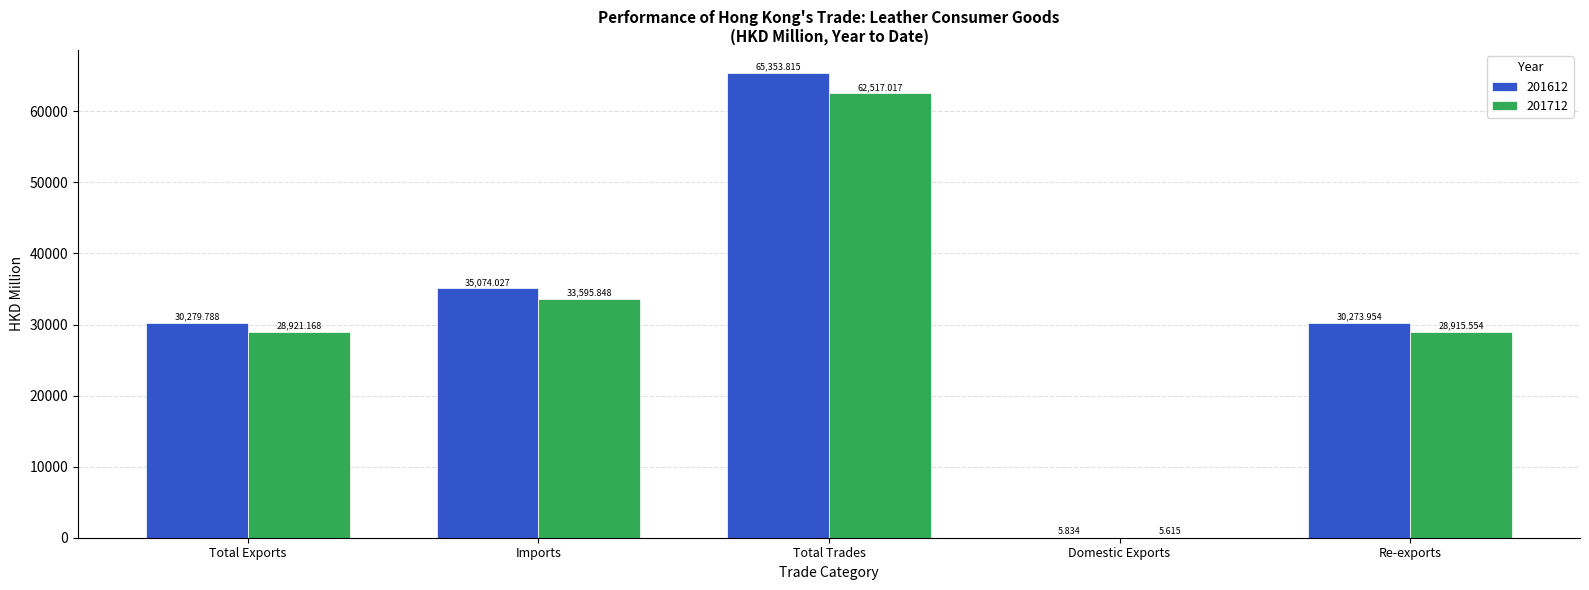

At which label is 201612 closest to 32679?

Imports